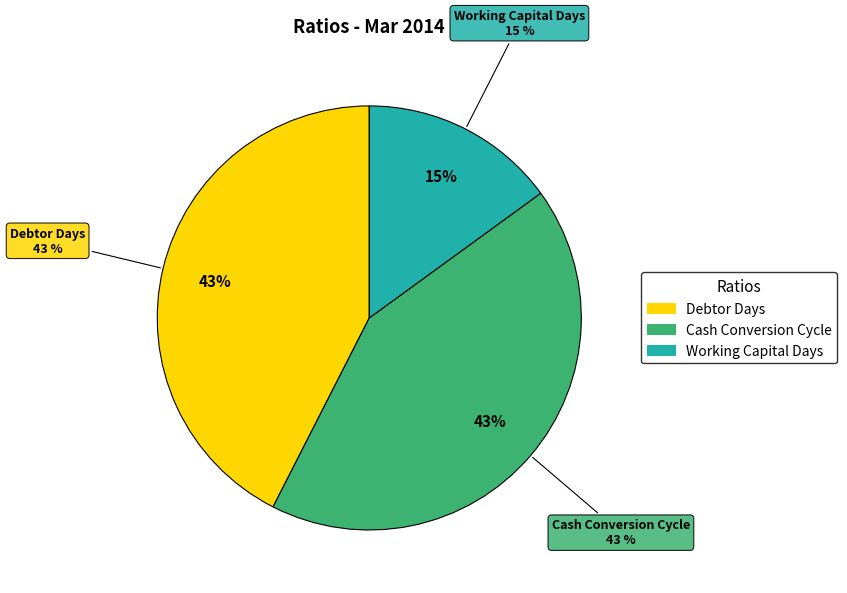

Do Debtor Days and Working Capital Days together represent more than half of the pie?

Yes